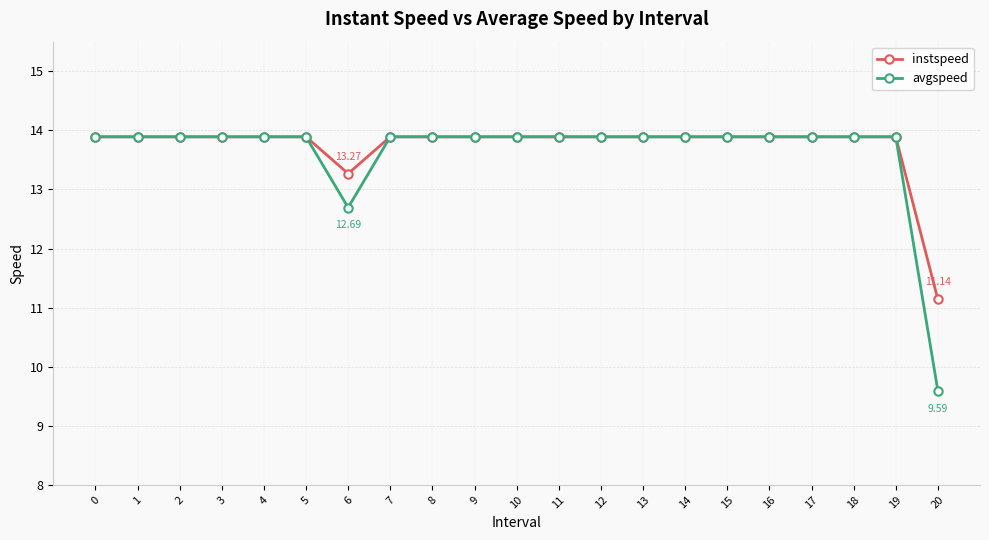

Is this an area chart (filled region under the line)?

No